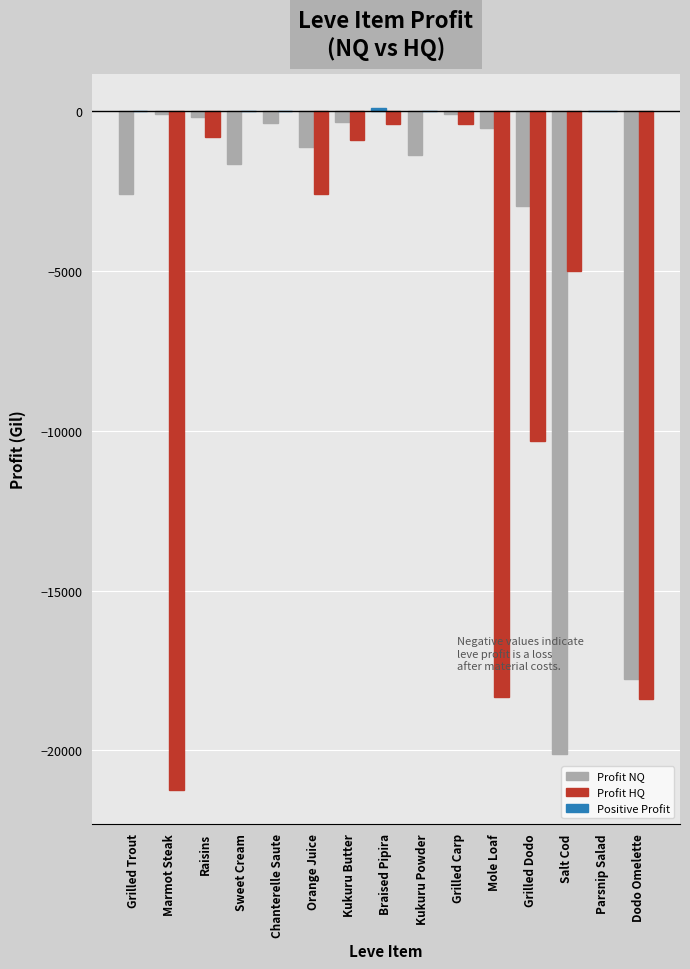

Between Dodo Omelette and Marmot Steak, which is larger?

Marmot Steak